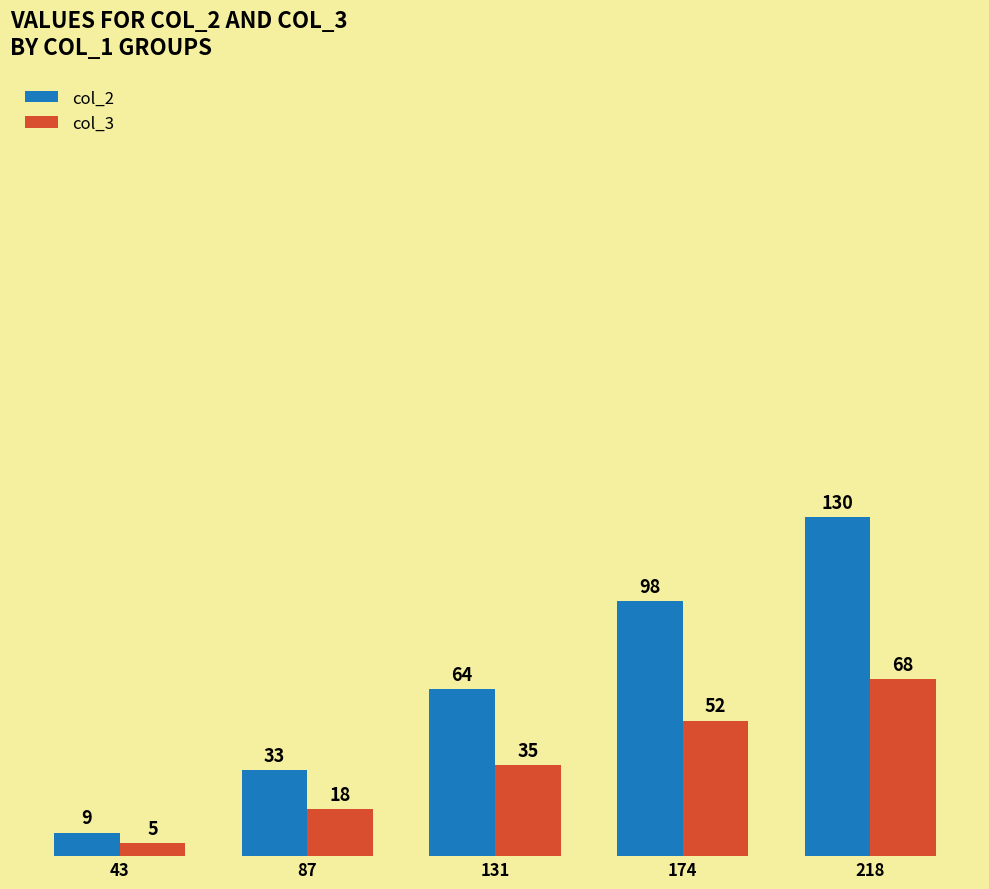

How many col_3 values are between 18 and 52?

3